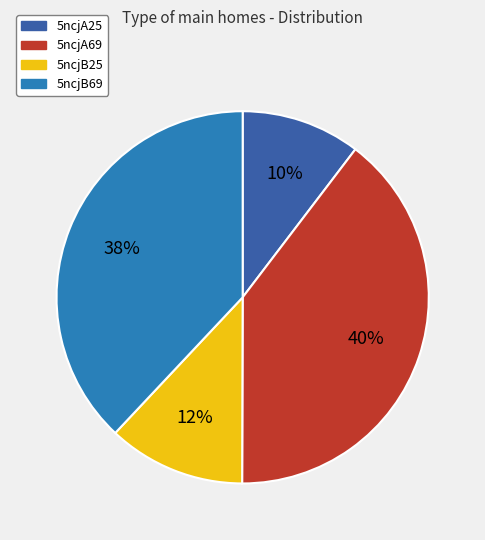

Is there a majority slice in this chart?

No